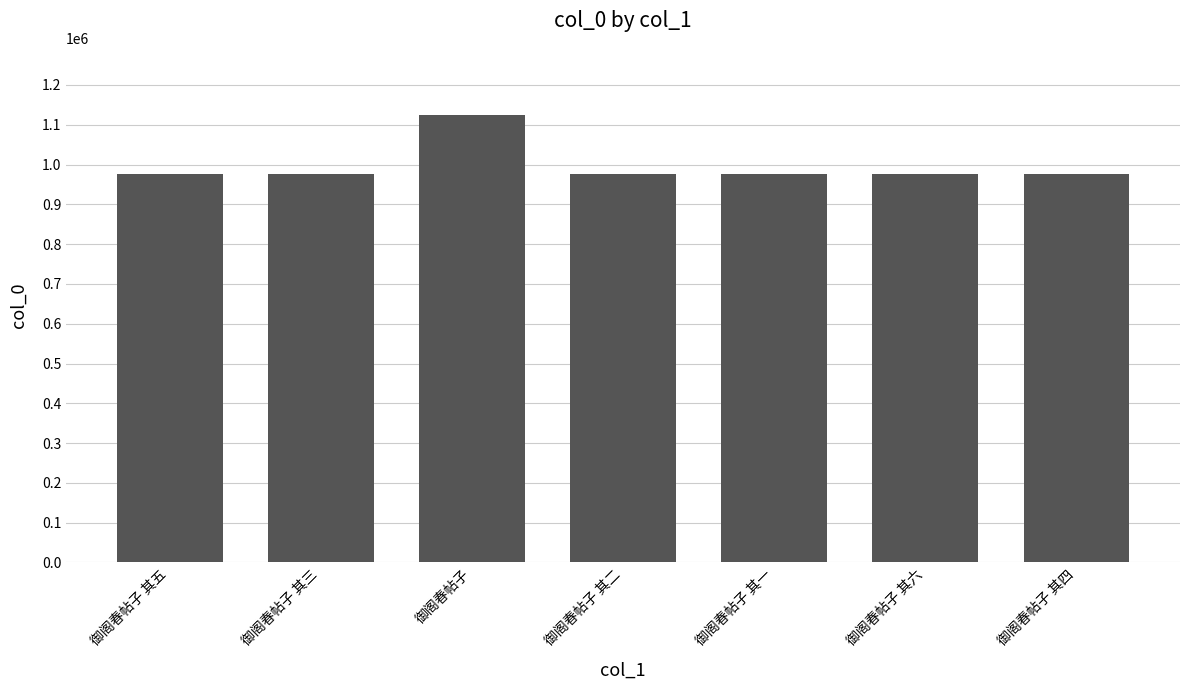

At which label is the value closest to 1050543?

御阁春帖子 其四